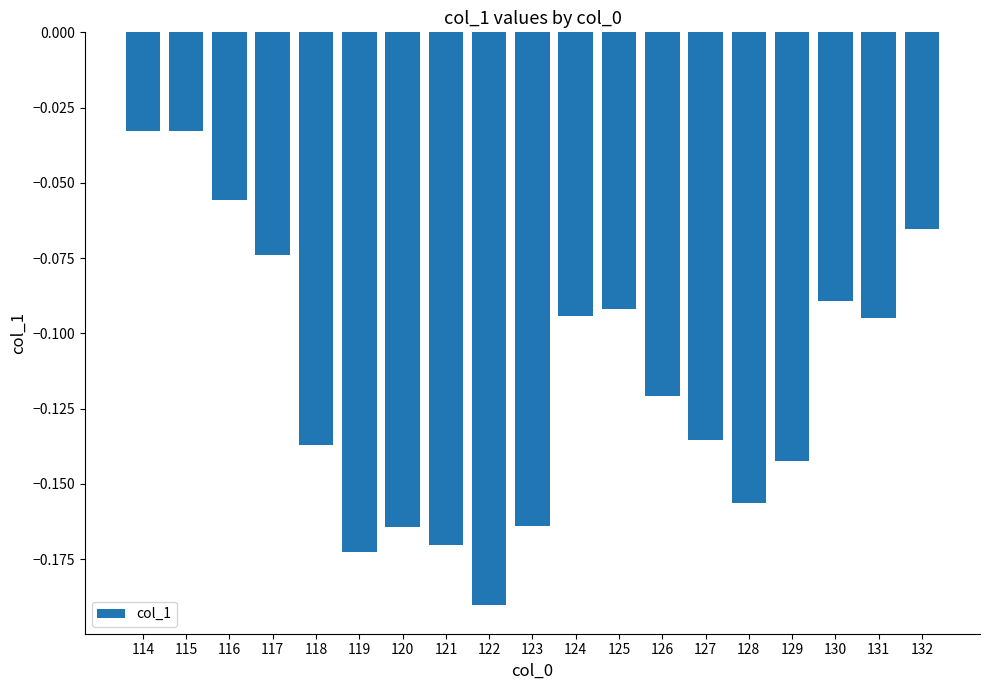

What is the sum of all values?

-2.2